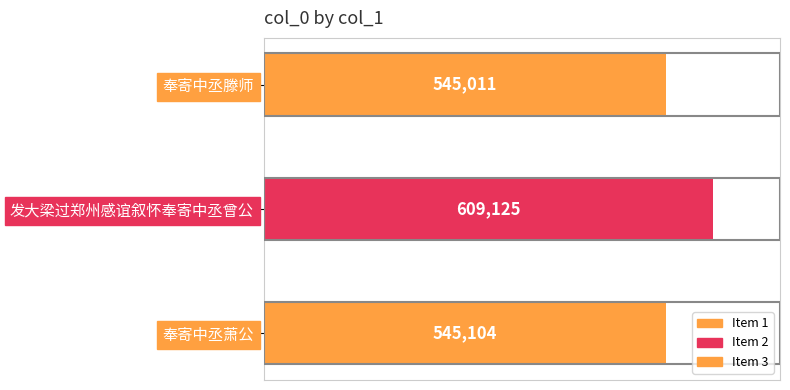

Rank the categories by value from lowest to highest.

奉寄中丞滕师, 奉寄中丞萧公, 发大梁过郑州感谊叙怀奉寄中丞曾公